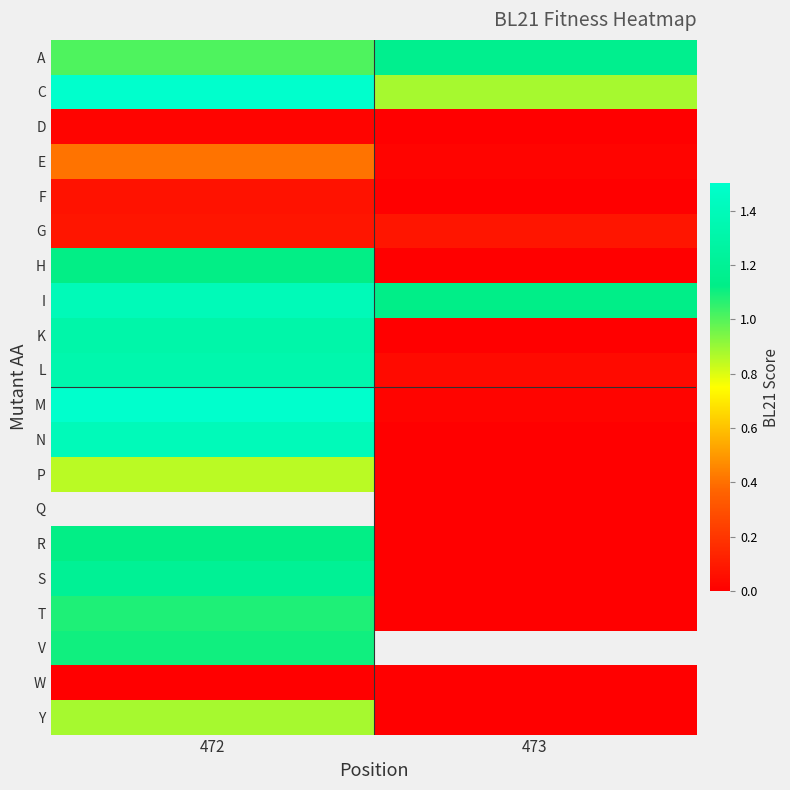

Rank the categories by V value from highest to lowest.

472, 473